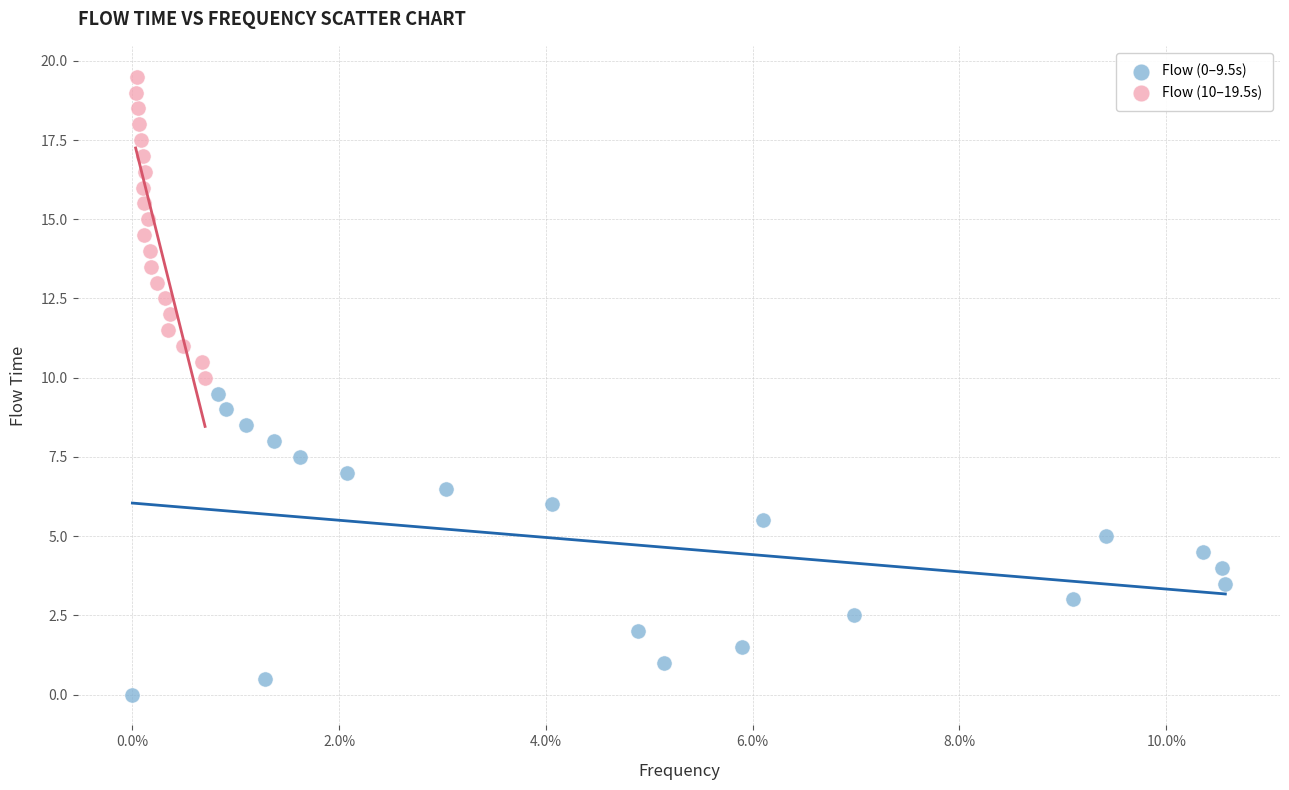

Which series reaches the minimum Y coordinate?

Flow (0–9.5s)